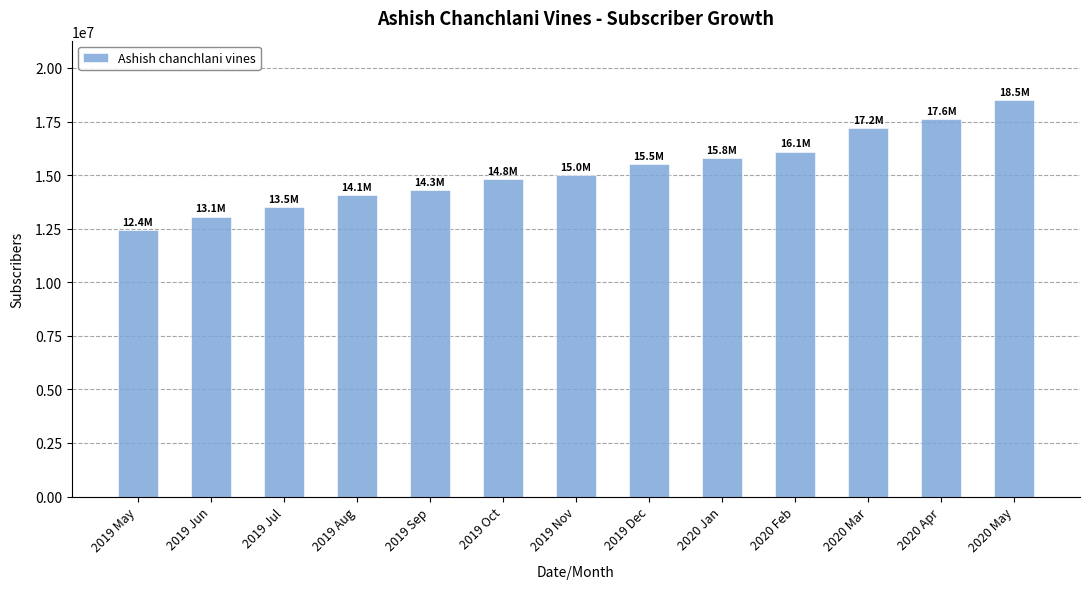

Reading right to left, transcribe all the data shown in this chart.

2020 May=18500000	2020 Apr=17600000	2020 Mar=17200000	2020 Feb=16100000	2020 Jan=15800000	2019 Dec=15500000	2019 Nov=15000000	2019 Oct=14800000	2019 Sep=14300000	2019 Aug=14068707	2019 Jul=13514323	2019 Jun=13060938	2019 May=12444226